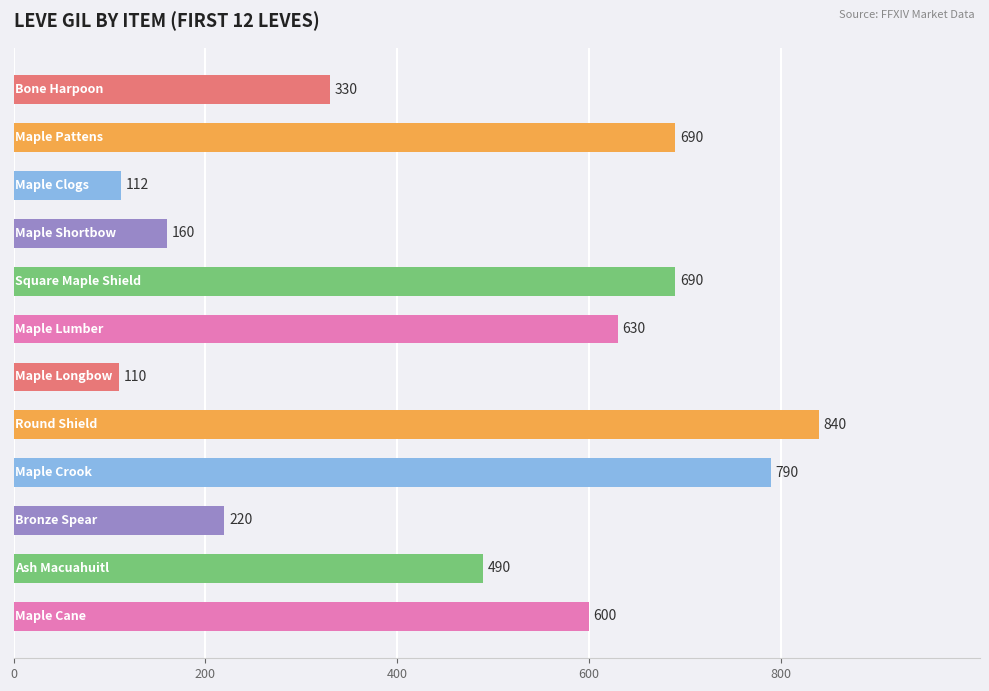

Are the bars horizontal?

Yes